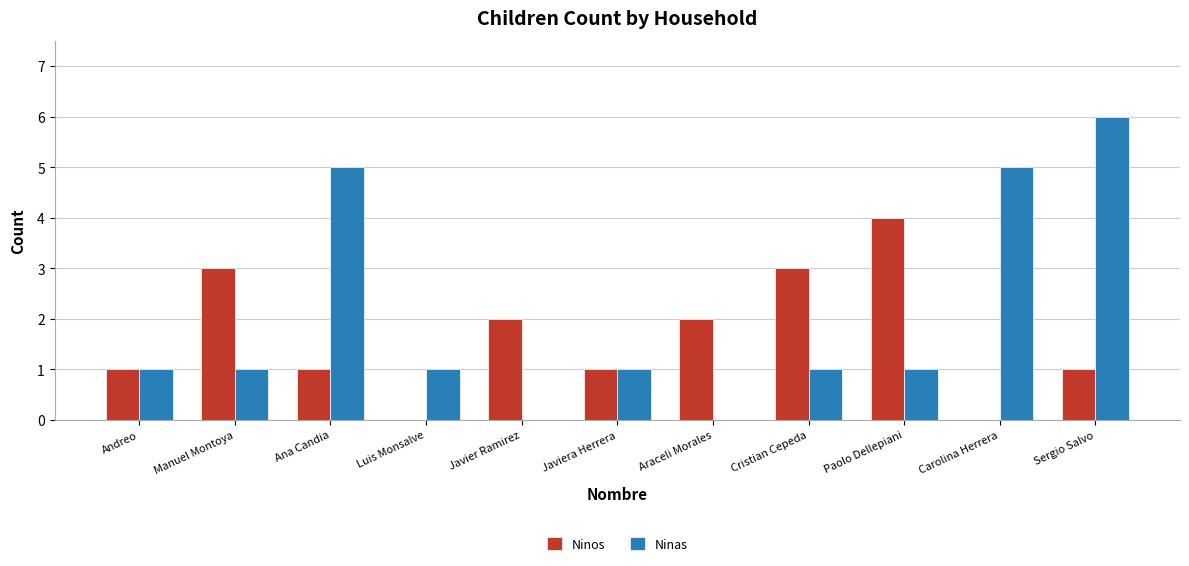

What are all the series names shown in the legend?

Ninos, Ninas